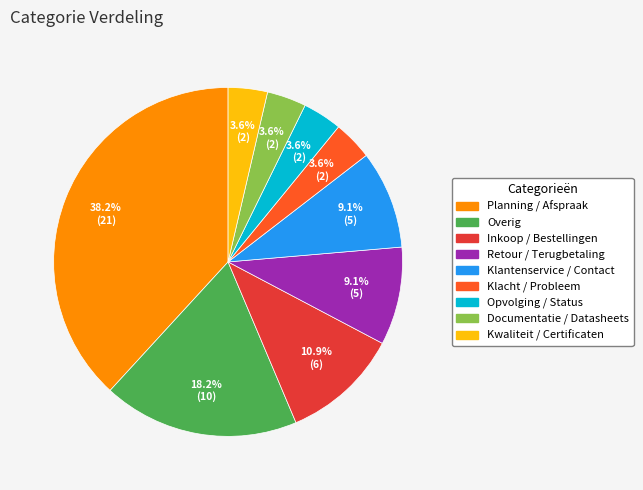

To the nearest percent, what is the average slice percentage?

11%